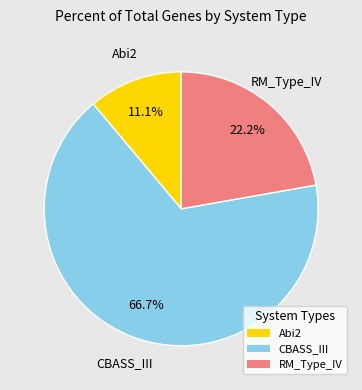

To the nearest percent, what percentage of the pie is Abi2?

11%